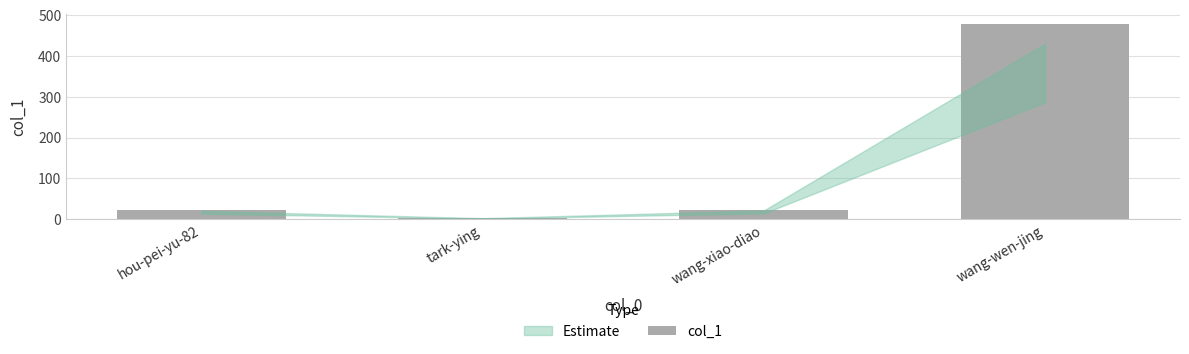

What is the greatest value displayed?

478